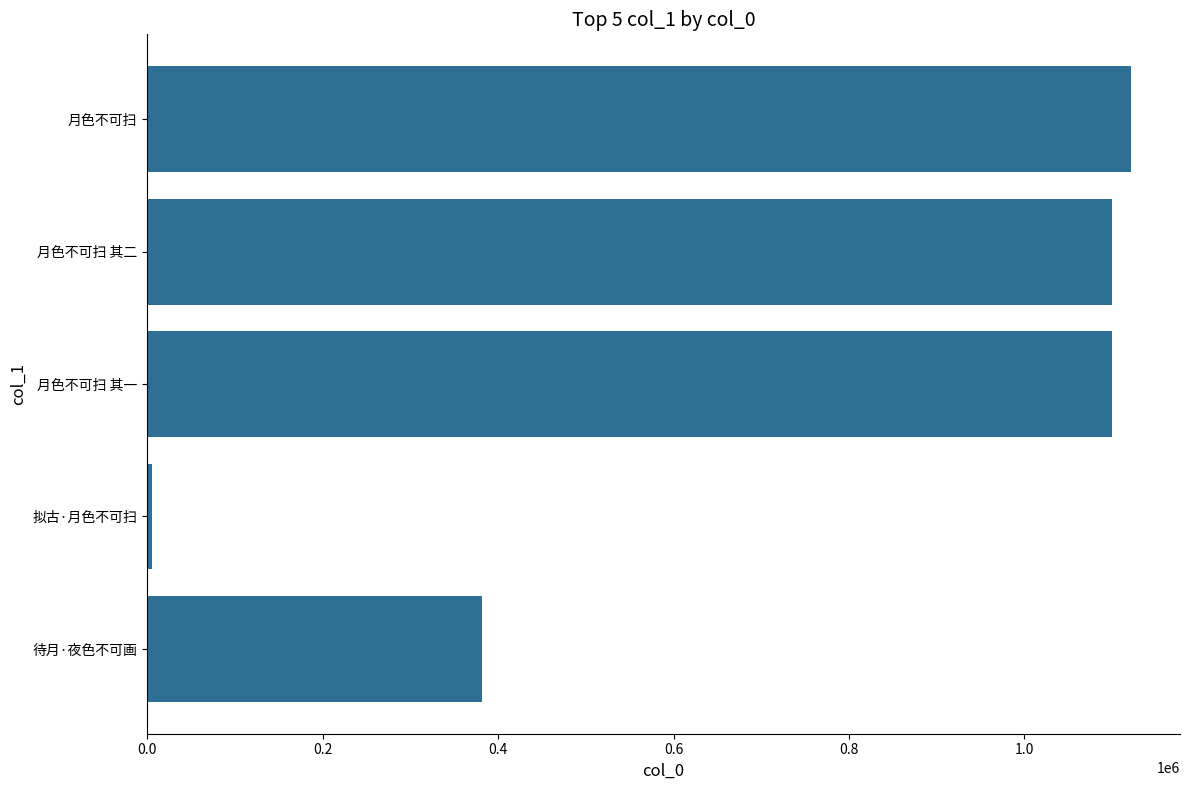

Where is the data nearest to the value 563364?

待月·夜色不可画